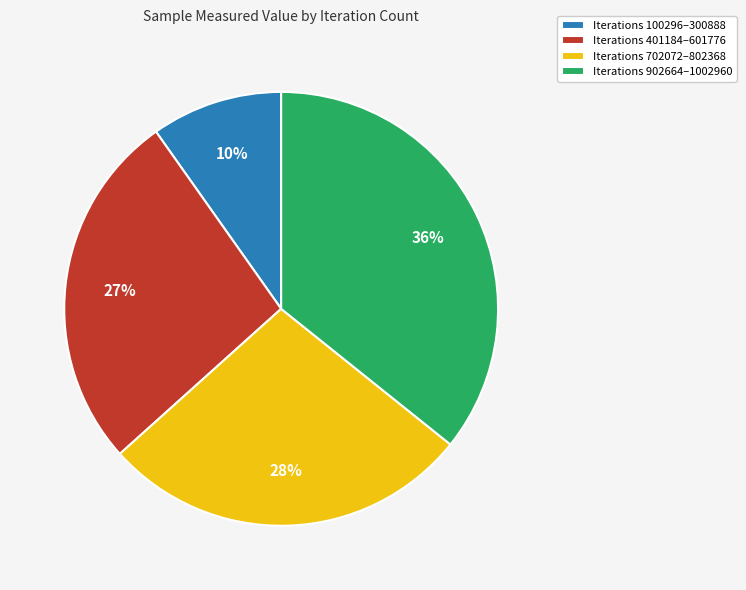

True or false: Iterations 902664–1002960 accounts for 44% of the total.

False